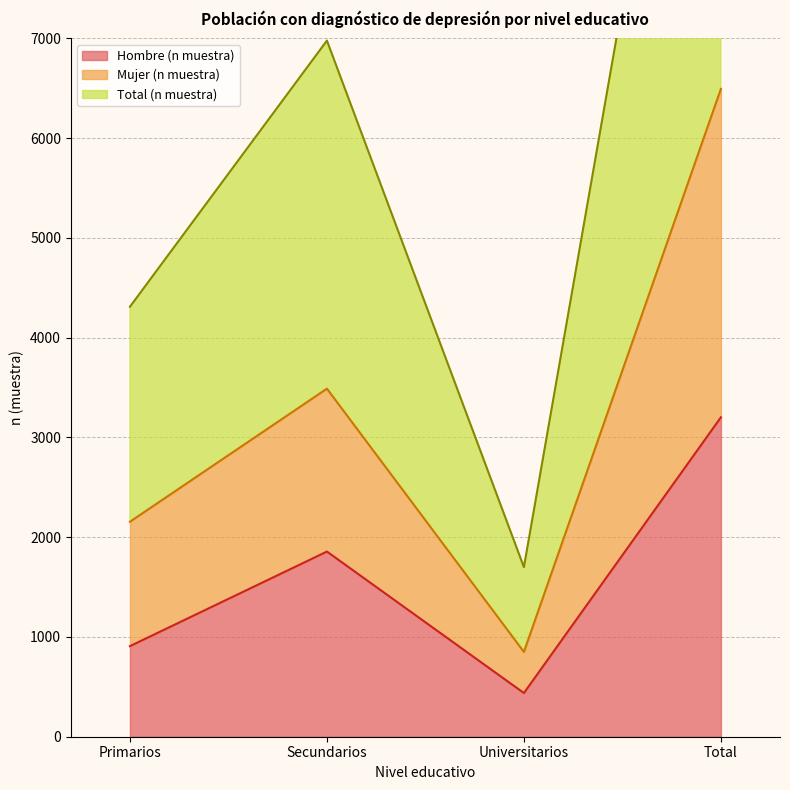

Where does the Total (n muestra) series first go above 6978?

Total